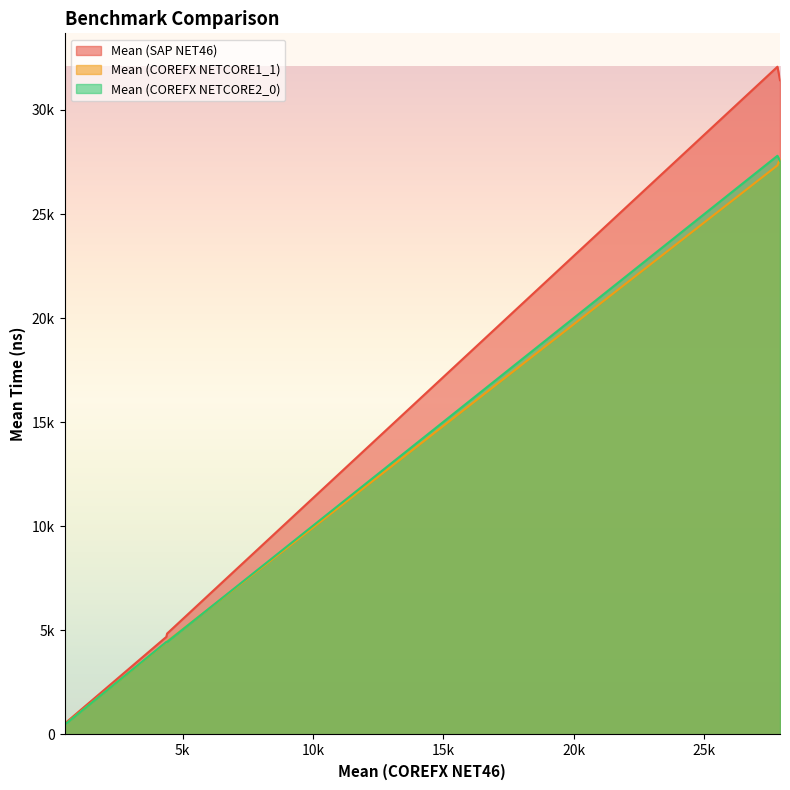

What are all the series names shown in the legend?

Mean (SAP NET46), Mean (COREFX NETCORE1_1), Mean (COREFX NETCORE2_0)